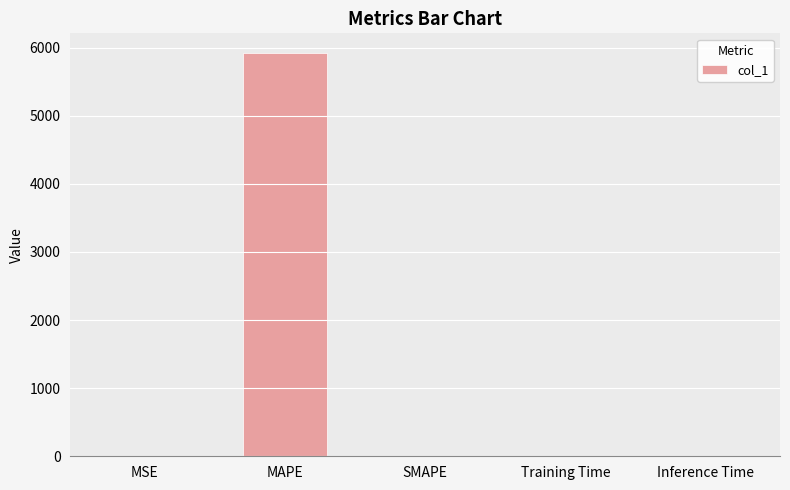

What is the sum of the values at SMAPE and MAPE?

5914.4